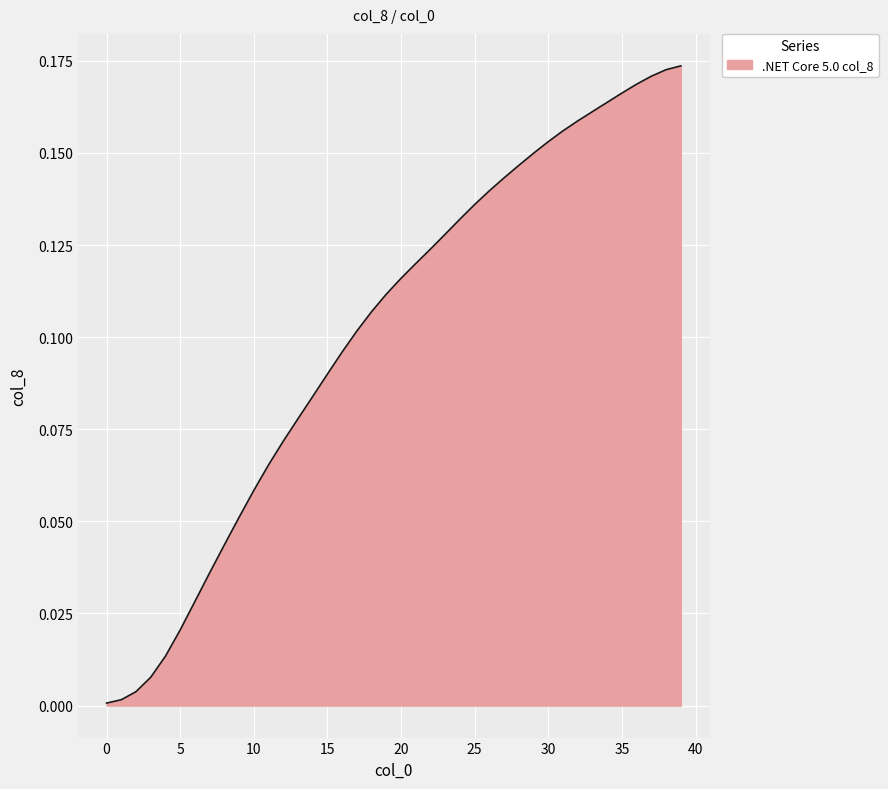

Does the chart display data point markers on the line(s)?

No